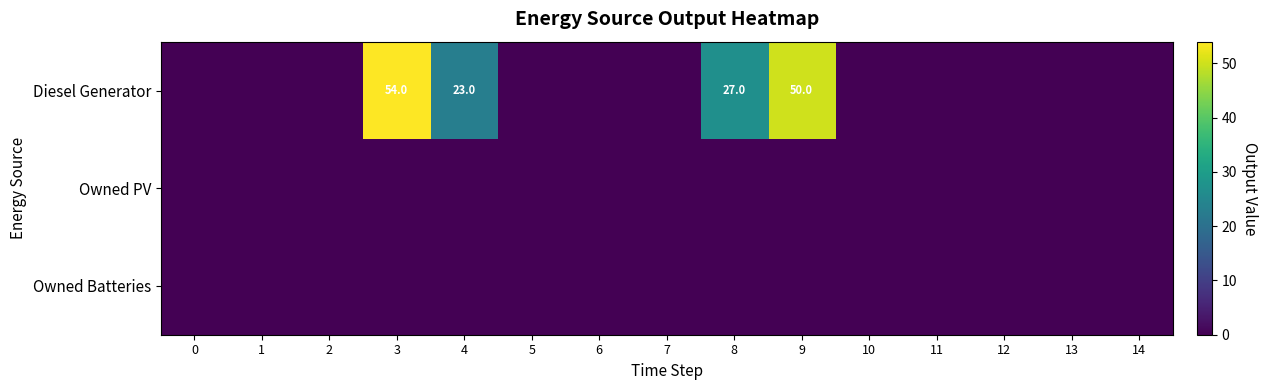

At which category does the chart reach its peak across all series?

3